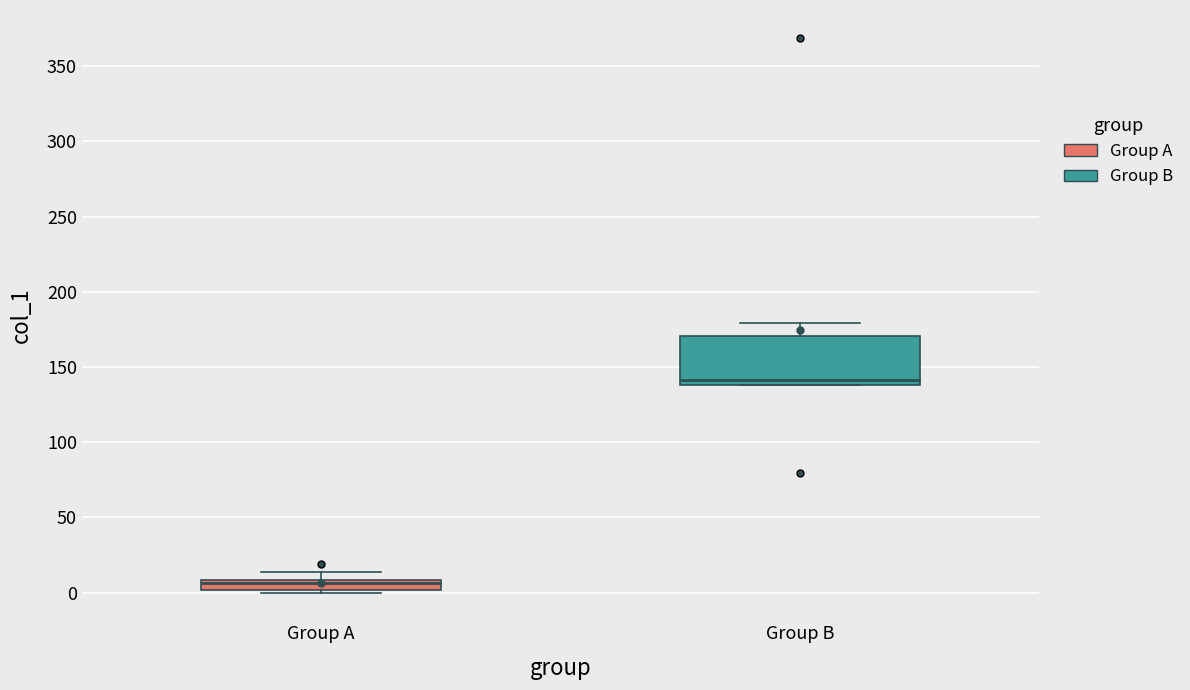

Where is the lower edge of the box for Group A on the y-axis? The values are not printed on the chart, so give them approximately, as read against the axis.

0